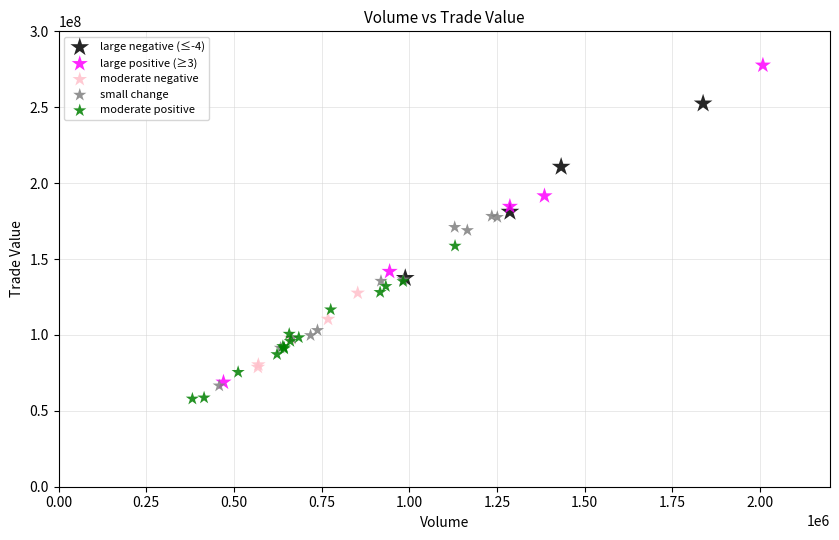

Which series reaches the maximum Y coordinate?

large positive (≥3)